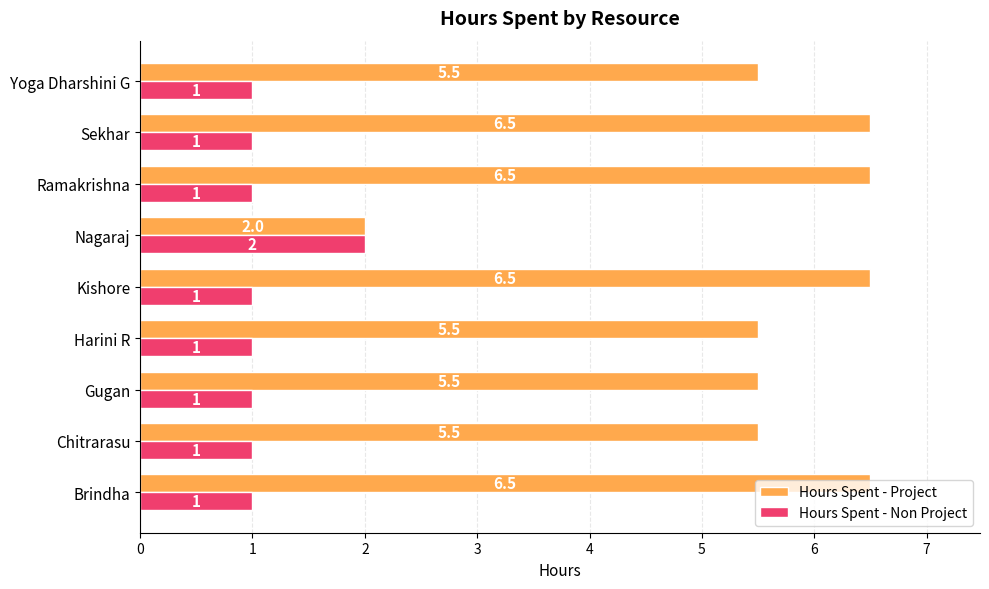

What are all the series names shown in the legend?

Hours Spent - Project, Hours Spent - Non Project